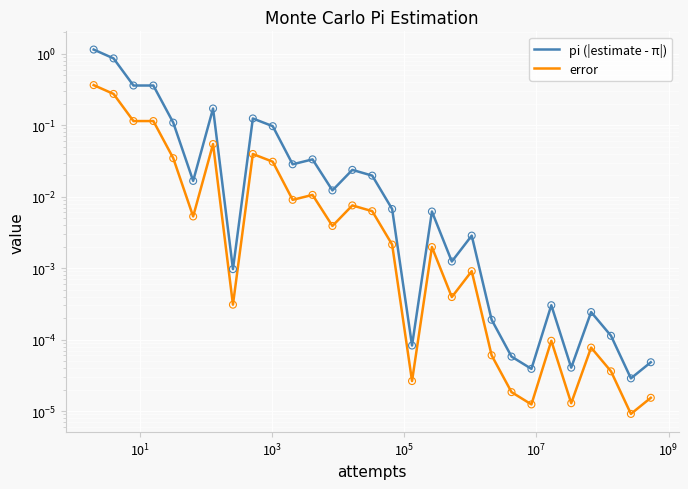

Which series contains the highest Y value?

pi (|estimate - π|)